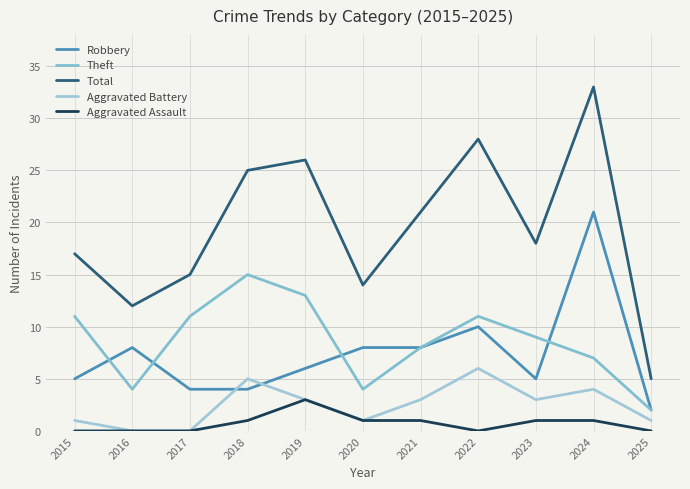

What is the total value across all series at 2024?

66